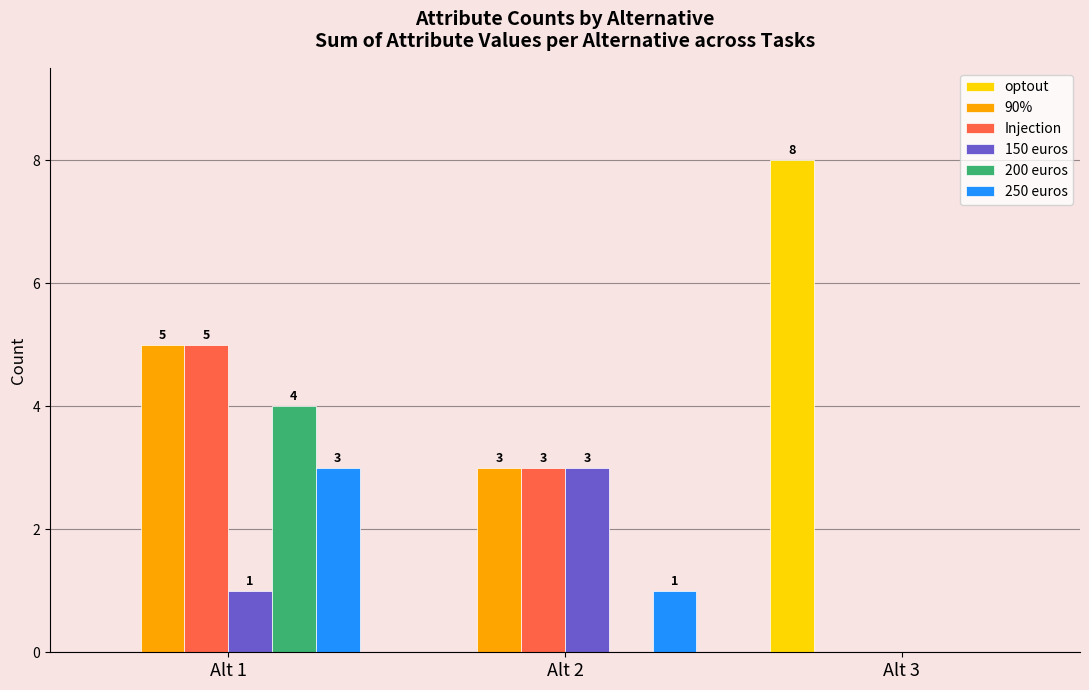

Reading left to right, list all the values displayed in this chart.

optout: Alt 1=0	Alt 2=0	Alt 3=8
90%: Alt 1=5	Alt 2=3	Alt 3=0
Injection: Alt 1=5	Alt 2=3	Alt 3=0
150 euros: Alt 1=1	Alt 2=3	Alt 3=0
200 euros: Alt 1=4	Alt 2=0	Alt 3=0
250 euros: Alt 1=3	Alt 2=1	Alt 3=0